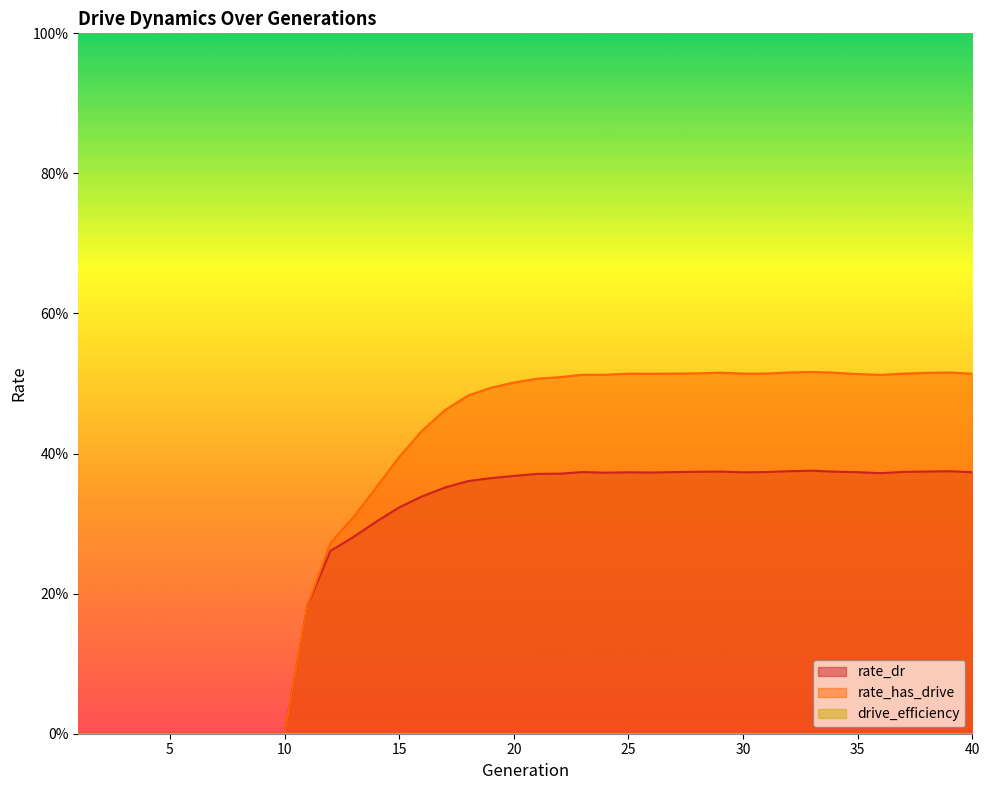

Which category has the lowest value across all series?

1